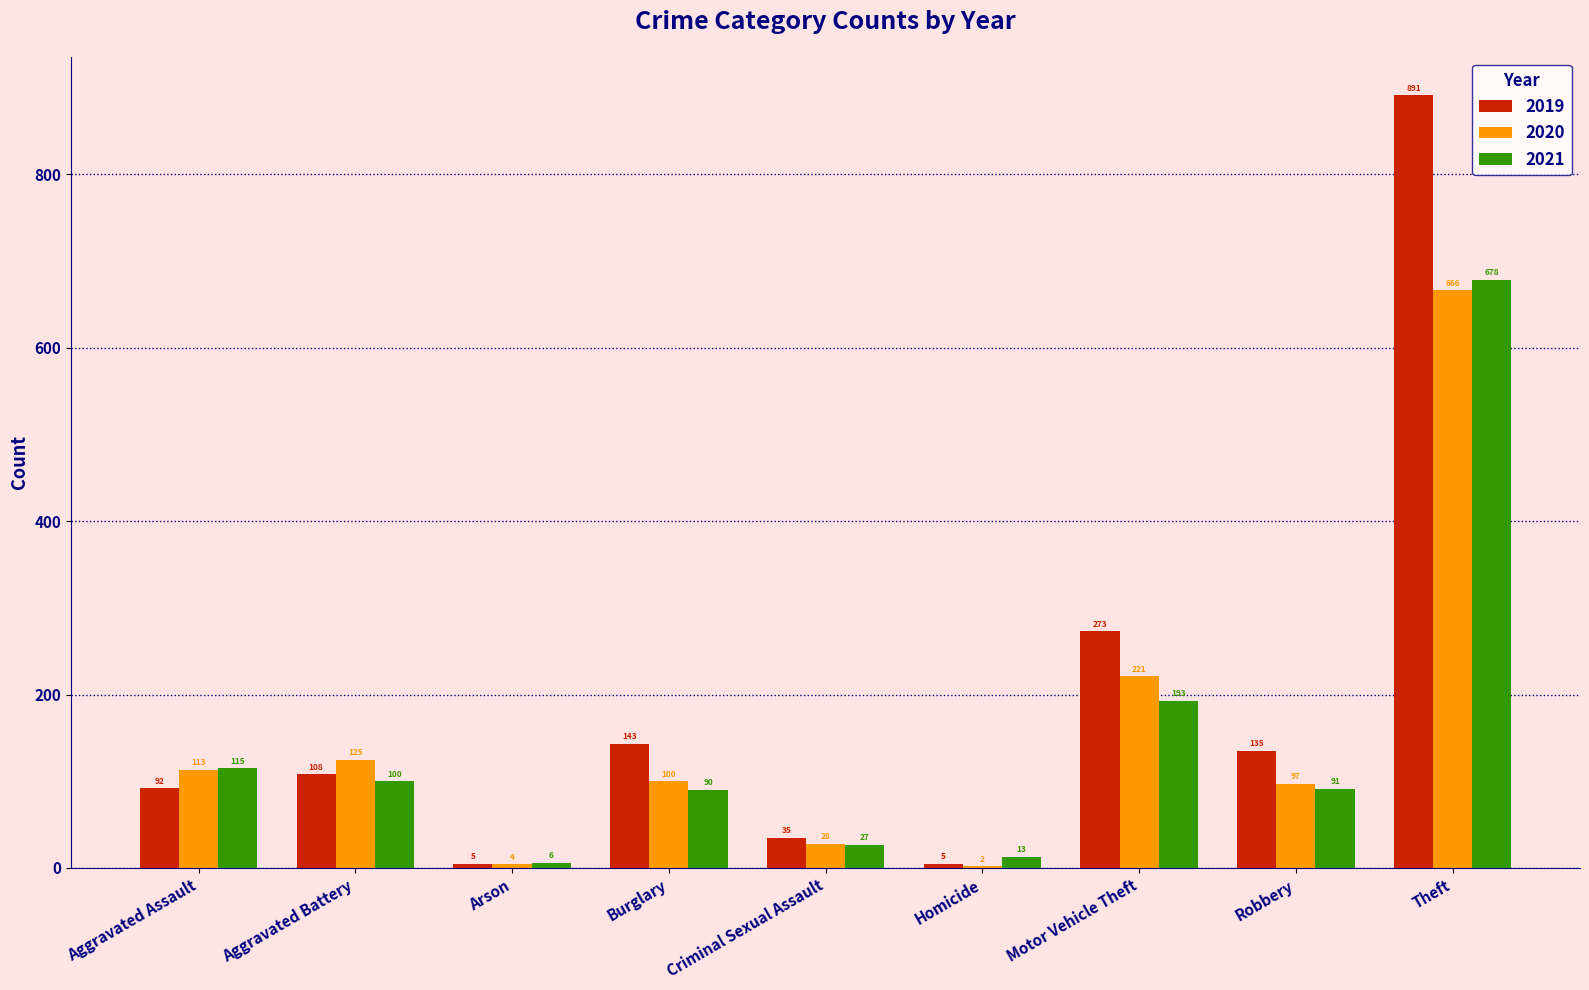

Is the value of 2020 at Aggravated Battery greater than the value of 2019 at Theft?

No